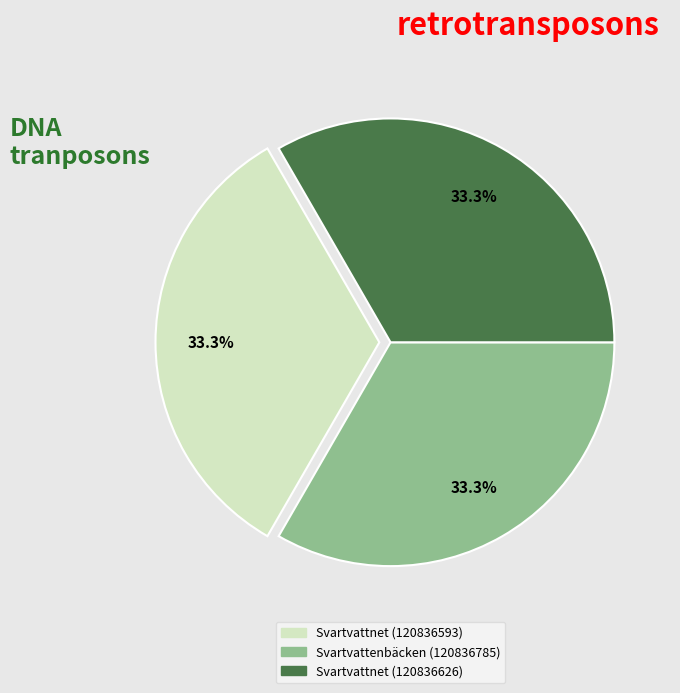

Count the number of slices in the pie.

3